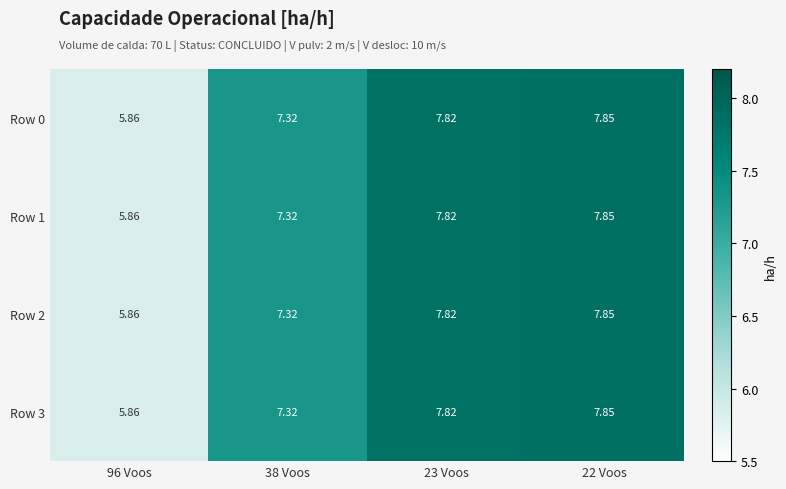

Is the value of Row 3 at 22 Voos greater than the value of Row 0 at 96 Voos?

Yes